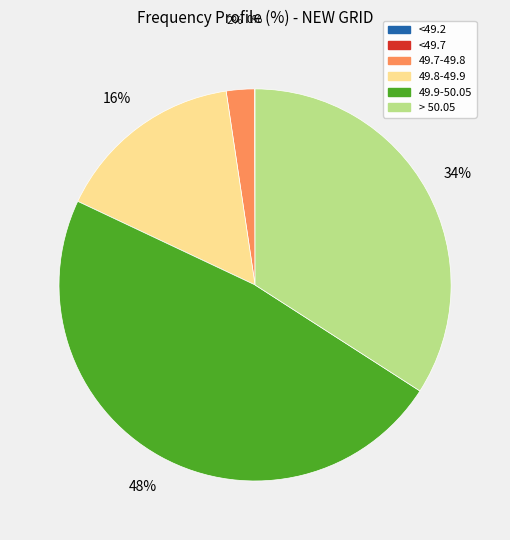

Does 49.7-49.8 represent more than half of the total?

No